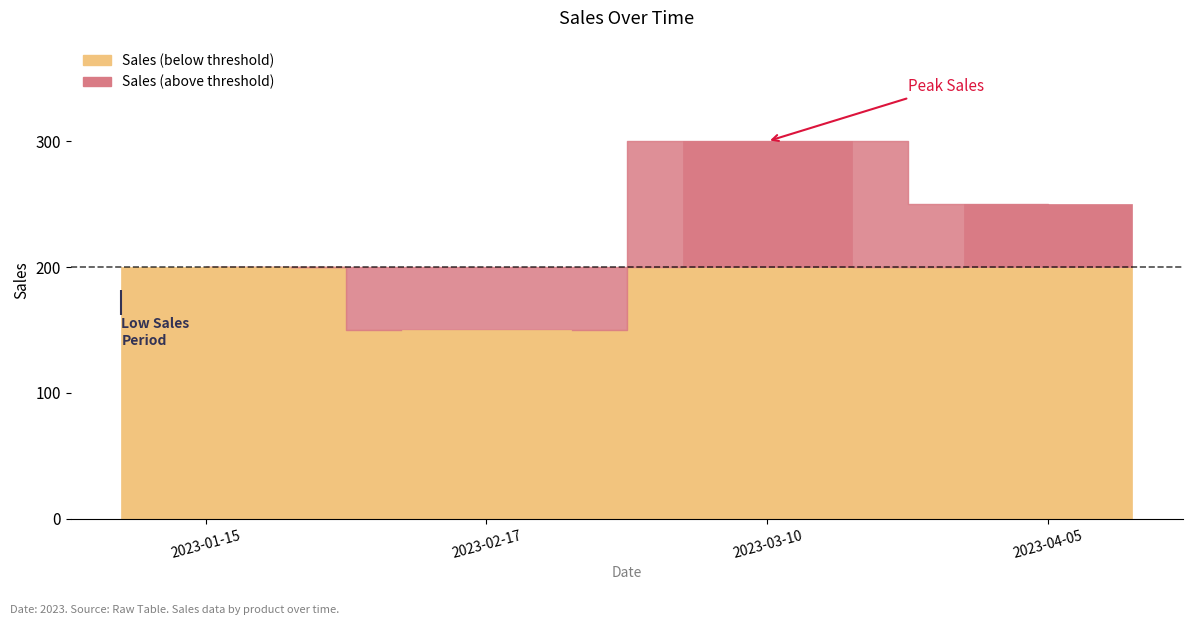

What is the approximate value at 2023-04-05?

250